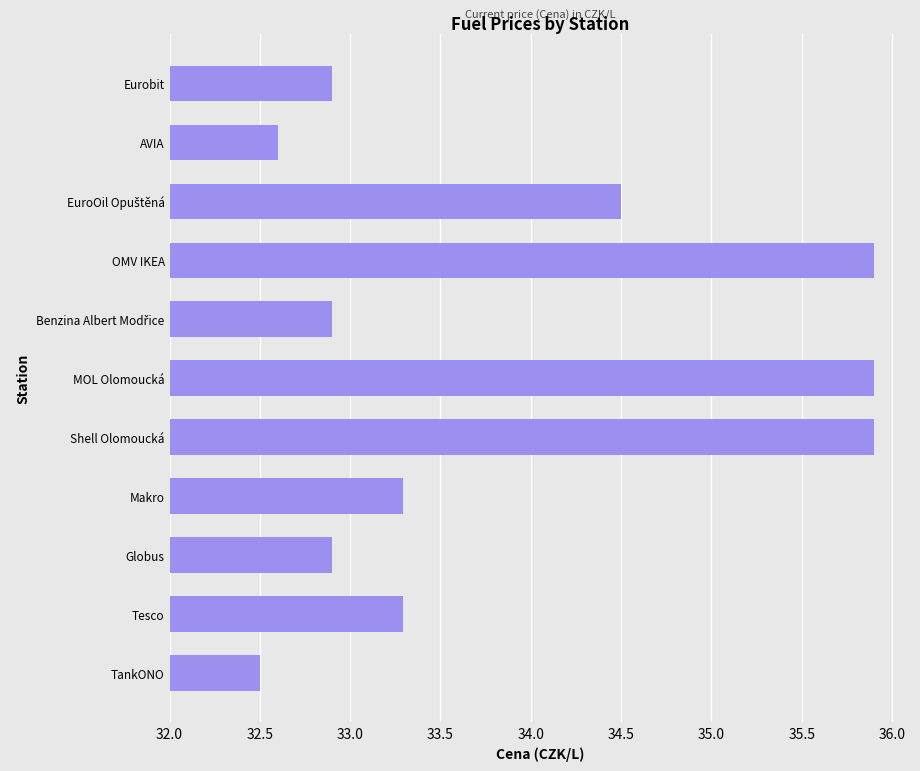

What is the ratio of the value at Tesco to the value at TankONO?

1.0